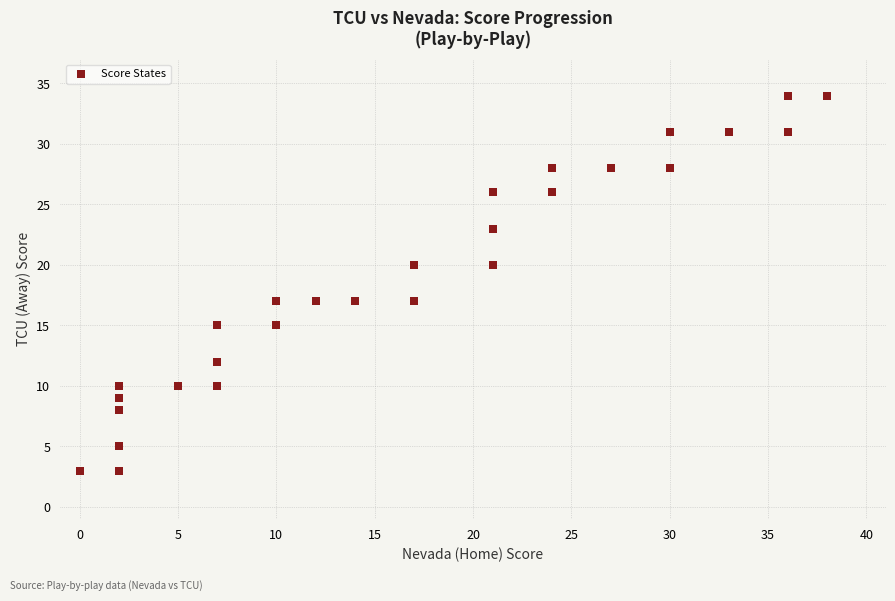

What is the range of Y values (max minus min)?

31